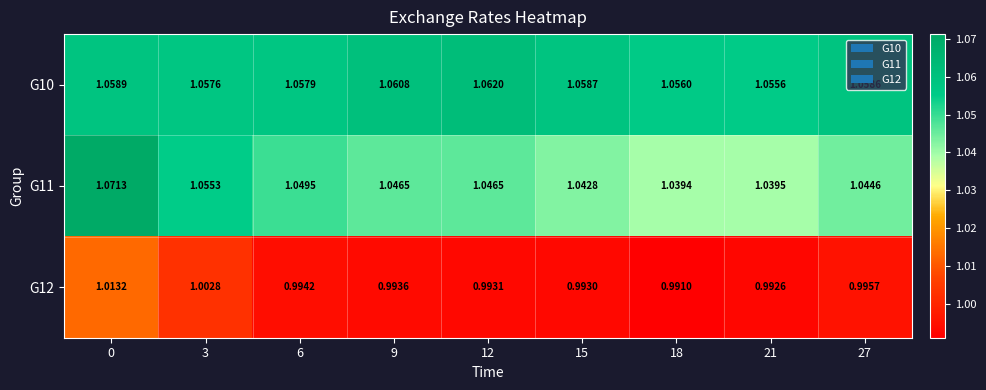

At which category does the chart reach its minimum across all series?

18